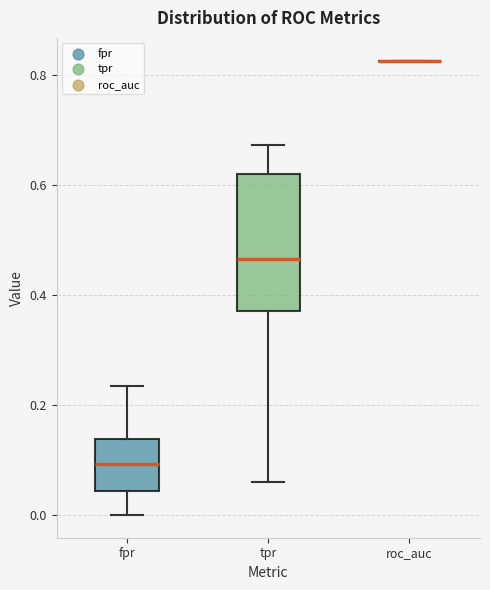

Reading left to right, read every box against the y-axis: the position of its median line, the range the box covers, and the ends of its whiskers. The values are not printed on the chart, so give them approximately, as read against the axis.

fpr: median 0.10, box 0.04 to 0.14, whiskers 0.00 to 0.24
tpr: median 0.46, box 0.38 to 0.62, whiskers 0.06 to 0.68
roc_auc: box collapsed to a line at 0.82, whiskers 0.82 to 0.82